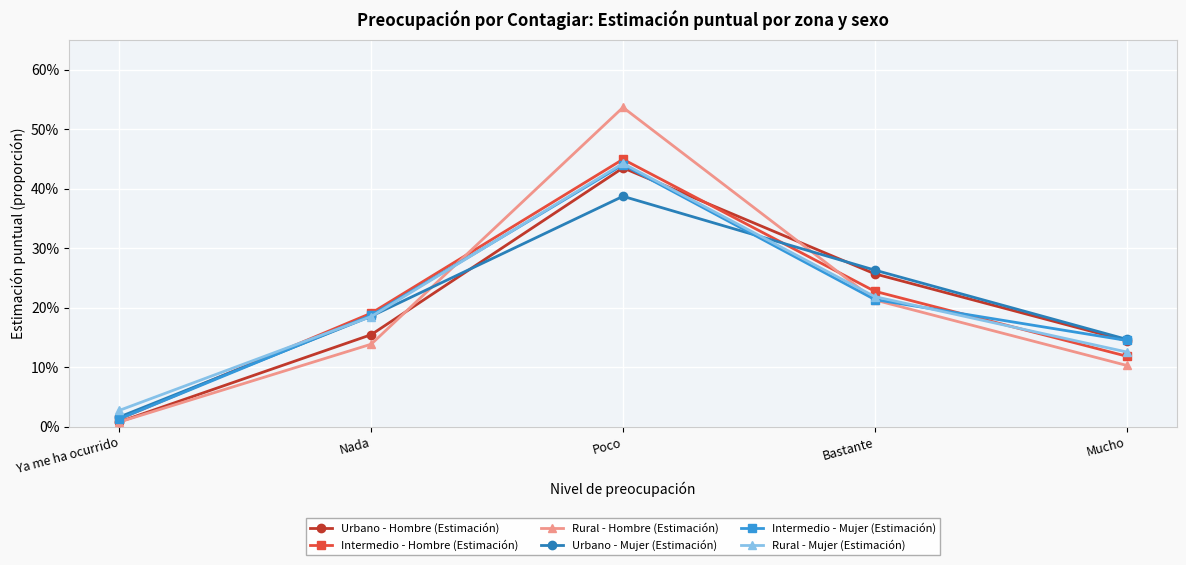

What are all the series names shown in the legend?

Urbano - Hombre (Estimación), Intermedio - Hombre (Estimación), Rural - Hombre (Estimación), Urbano - Mujer (Estimación), Intermedio - Mujer (Estimación), Rural - Mujer (Estimación)